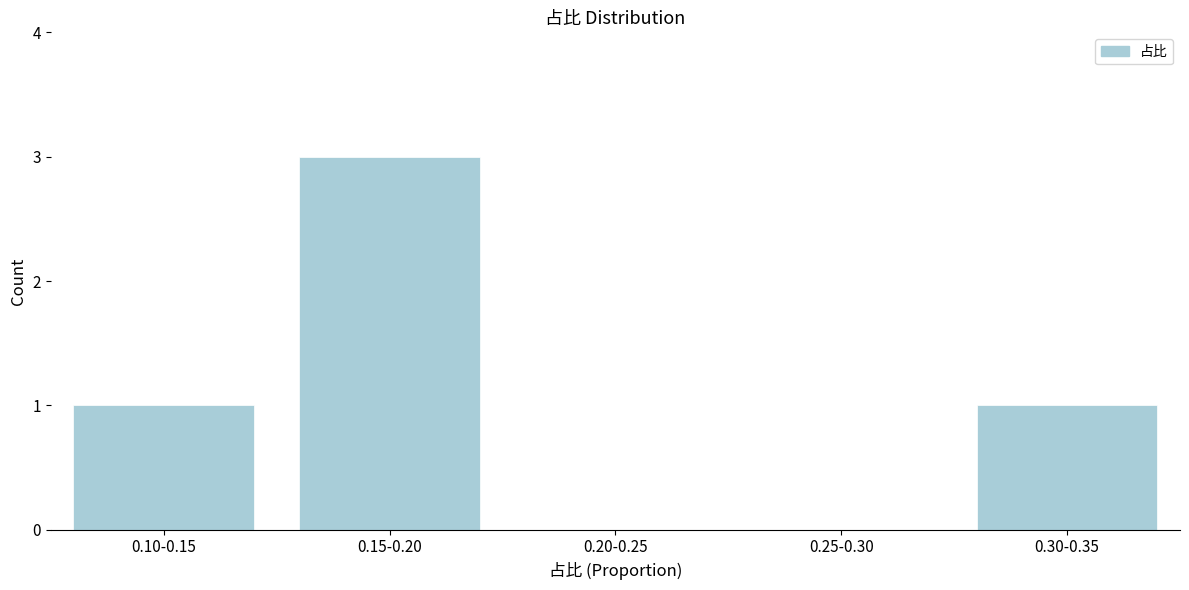

Reading left to right, what are all the values shown in this chart?

0.10-0.15=1	0.15-0.20=3	0.20-0.25=0	0.25-0.30=0	0.30-0.35=1